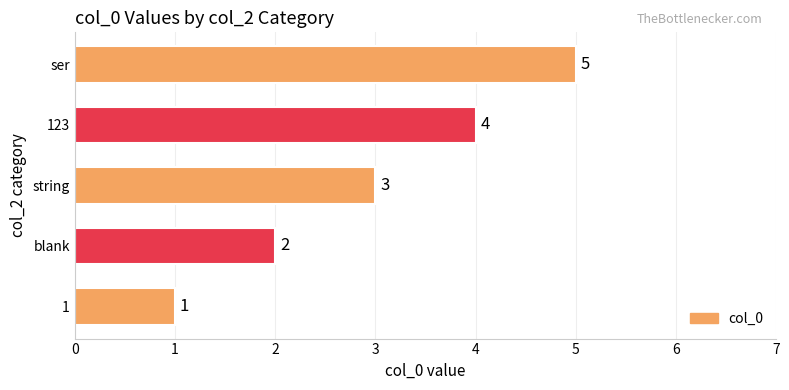

Count the number of data series in this chart.

1